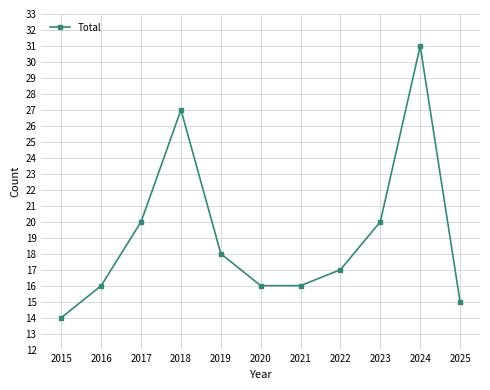

What is the sum of all values?

210